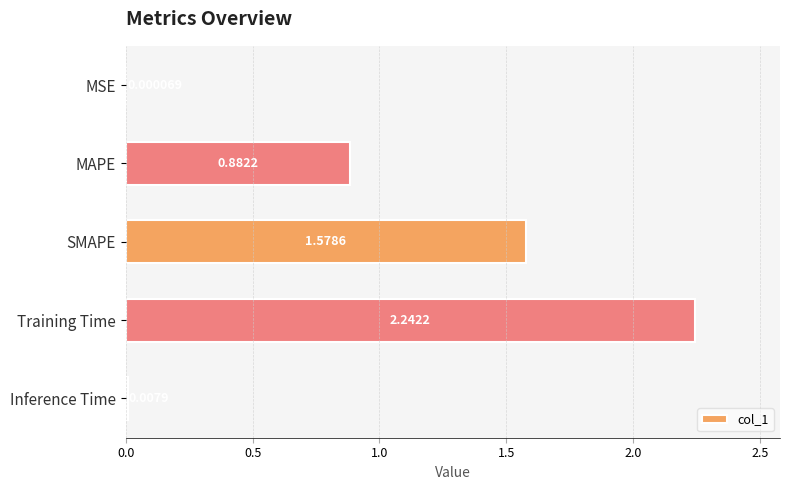

What is the sum of the values at Training Time and SMAPE?

3.8